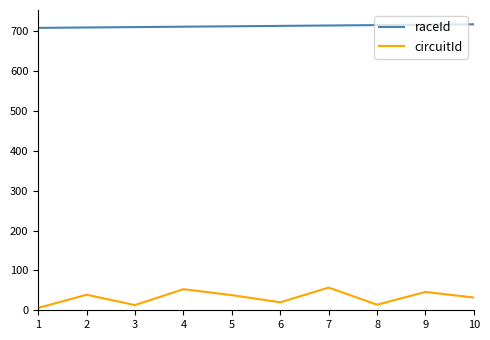

What is the highest value of the raceId series?

718